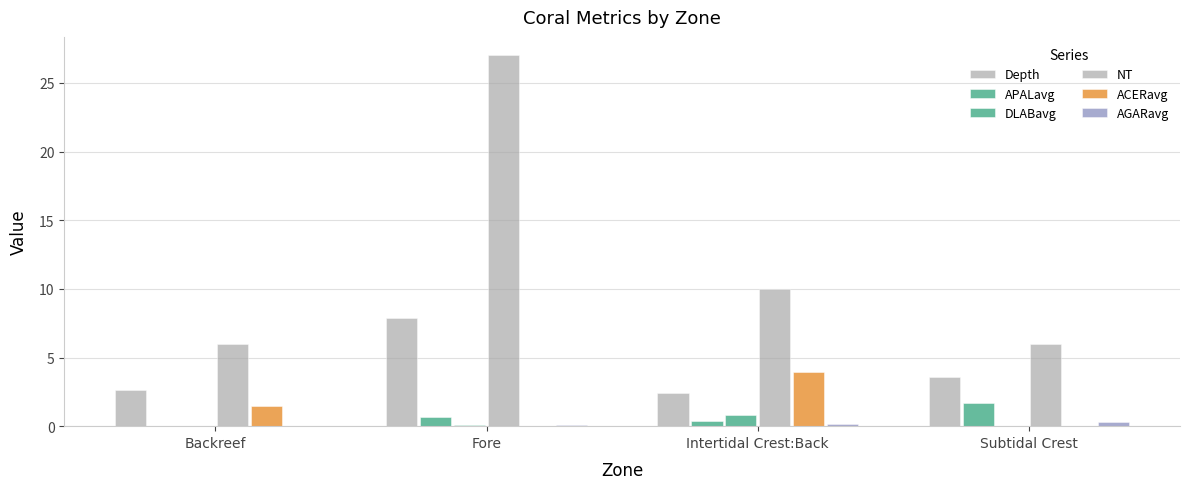

List the series in order of their peak value, lowest first.

AGARavg, DLABavg, APALavg, ACERavg, Depth, NT